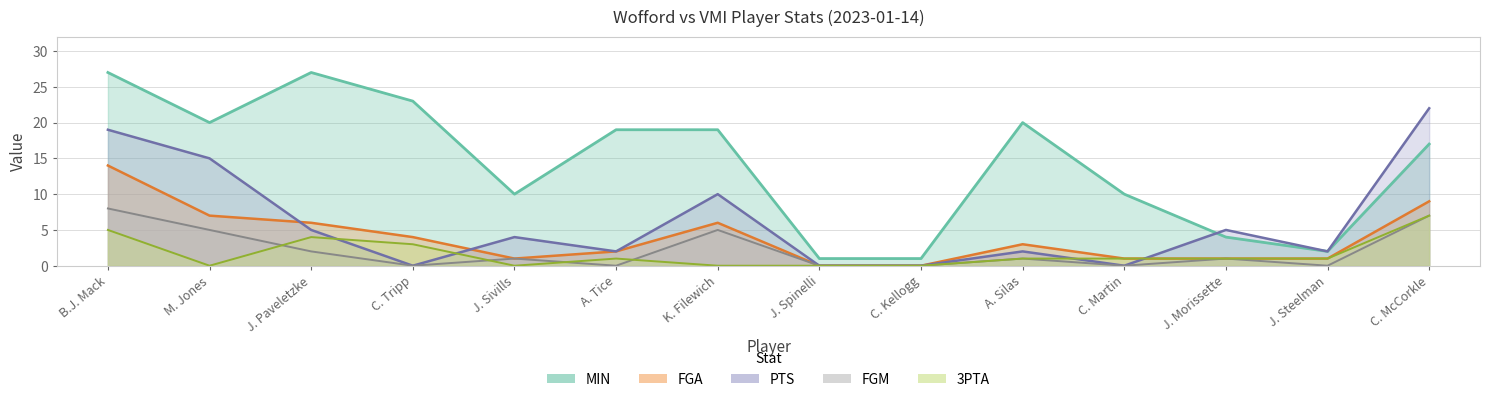

How many lines are shown in the chart?

5